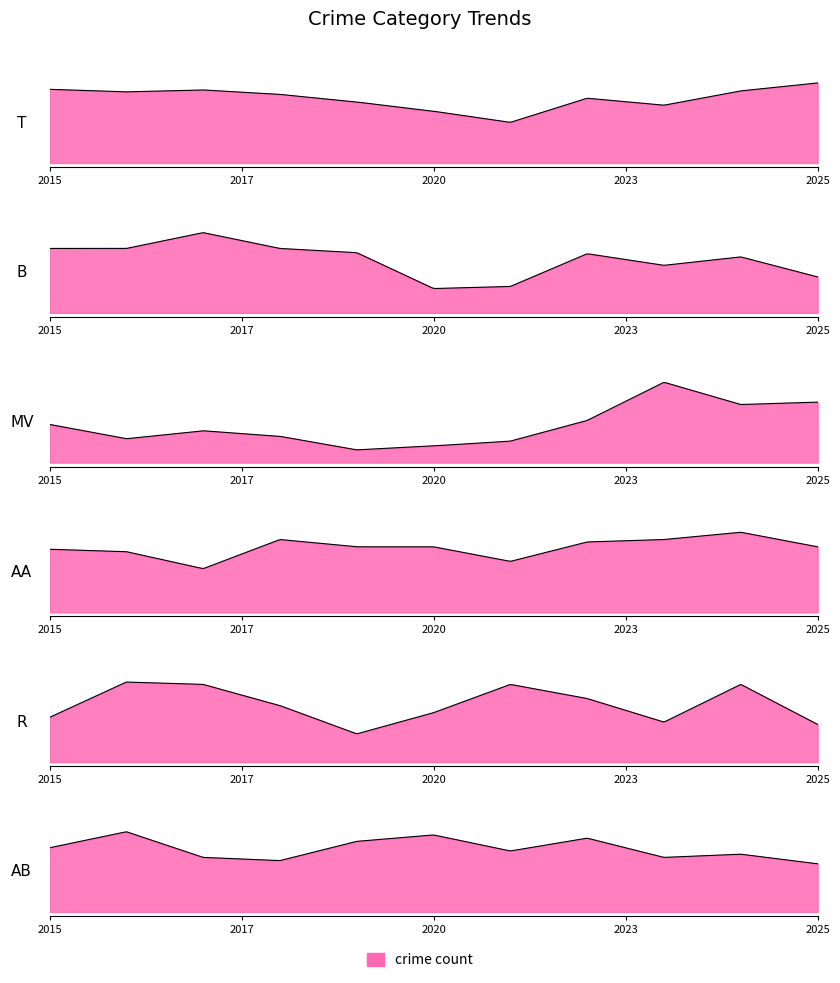

Is it true that Motor Vehicle Theft equals 21 at 2020?

True